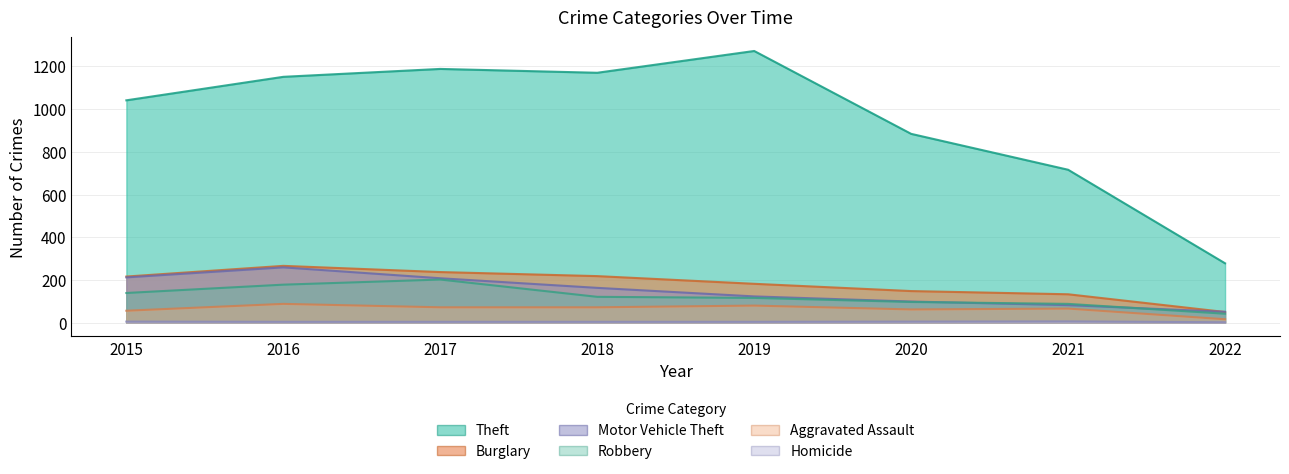

What is the difference between the Theft values at 2016 and 2021?

435